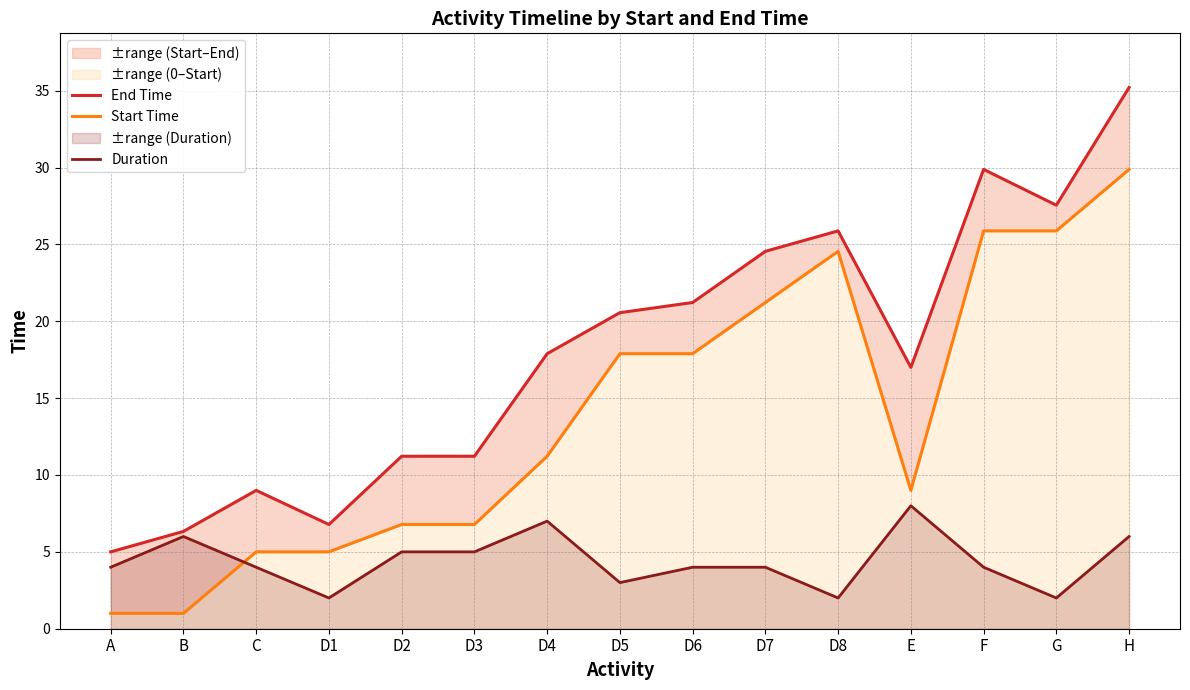

At which category does Start Time reach its first local valley?

E